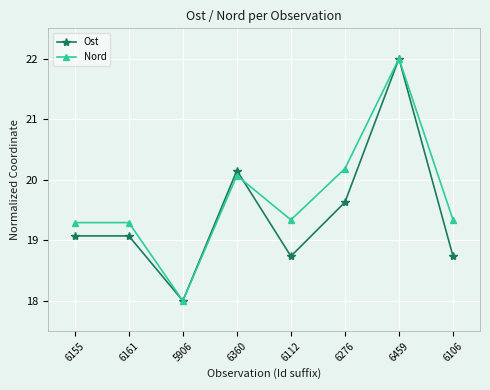

Which series has the widest spread of values?

Ost